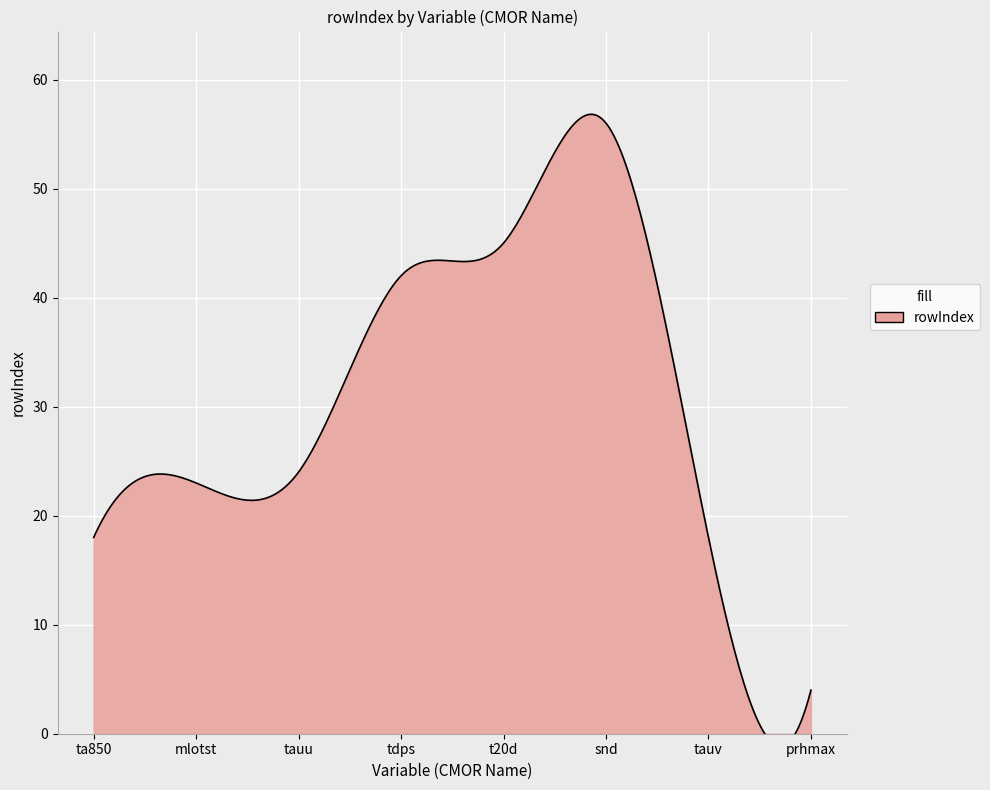

True or false: the data shows 42 at tdps.

True